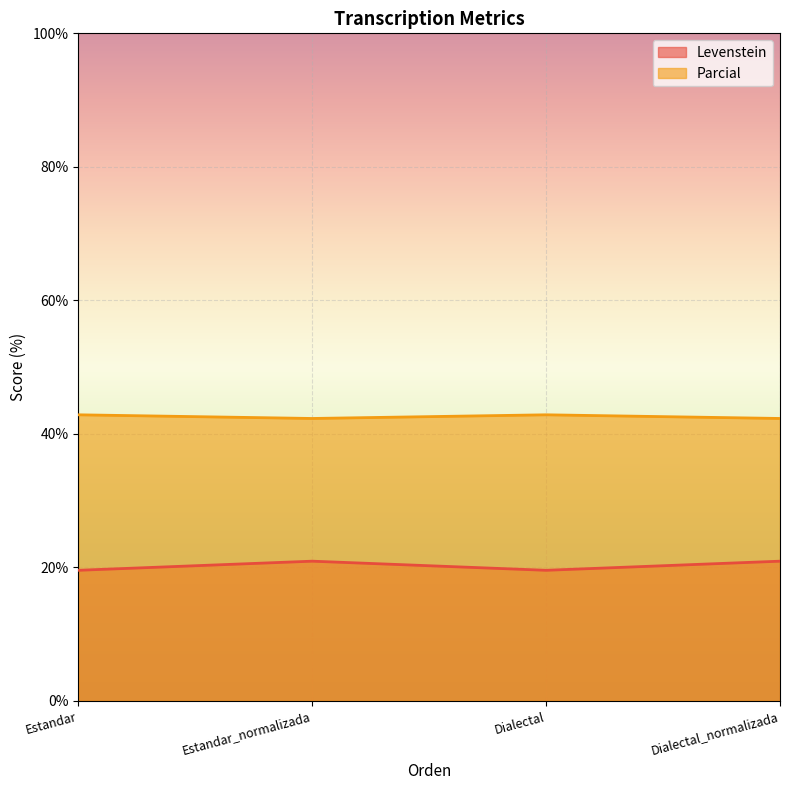

What is the sum of all Levenstein values?

81.0